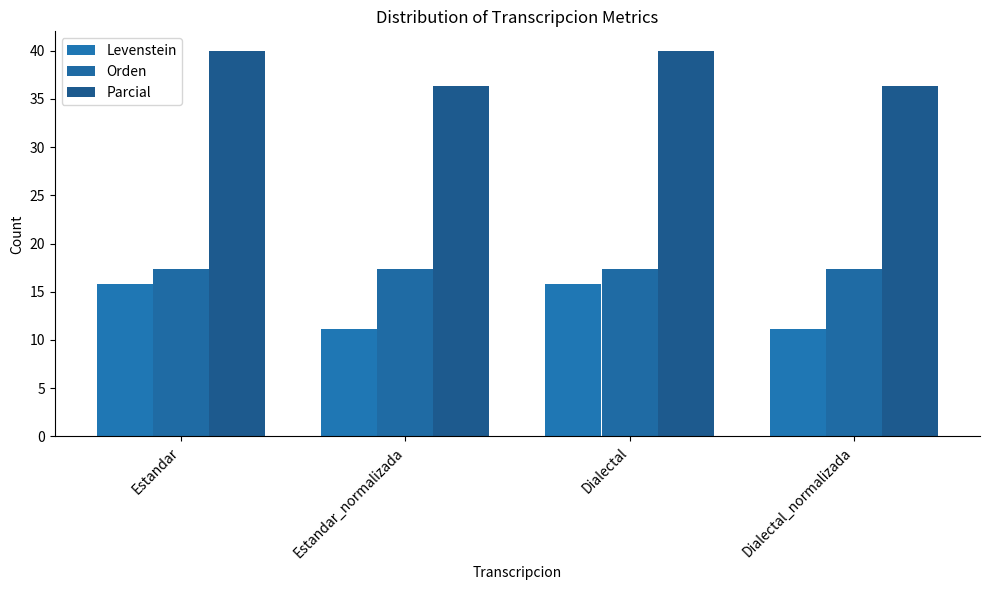

What is the label of the 1st bar from the right?

Dialectal_normalizada